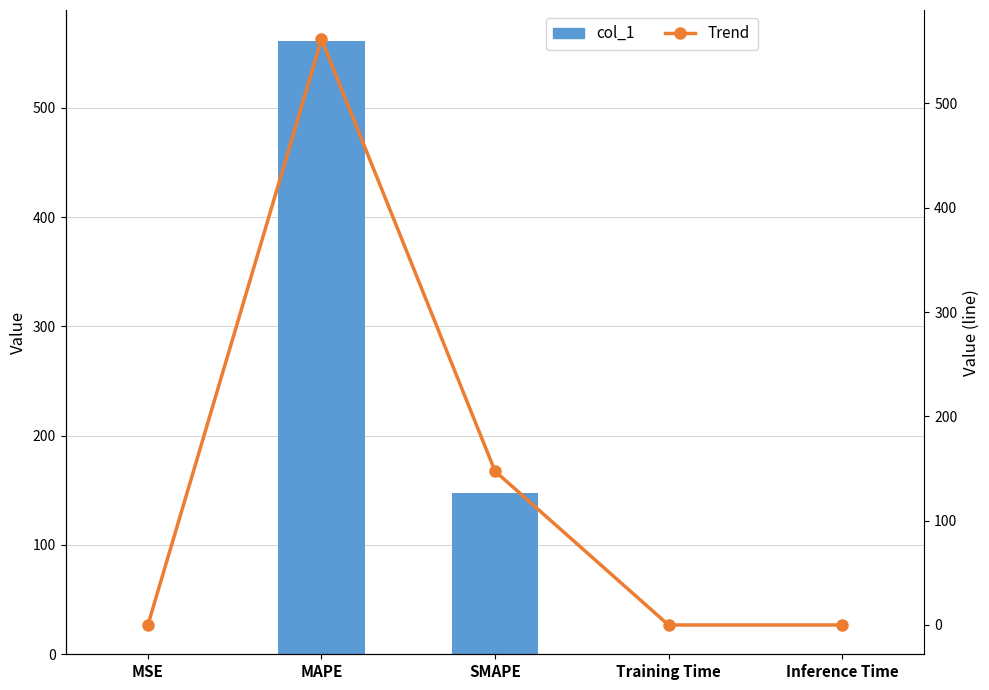

The col_1 series shows 752.3 at MAPE. True or false?

False